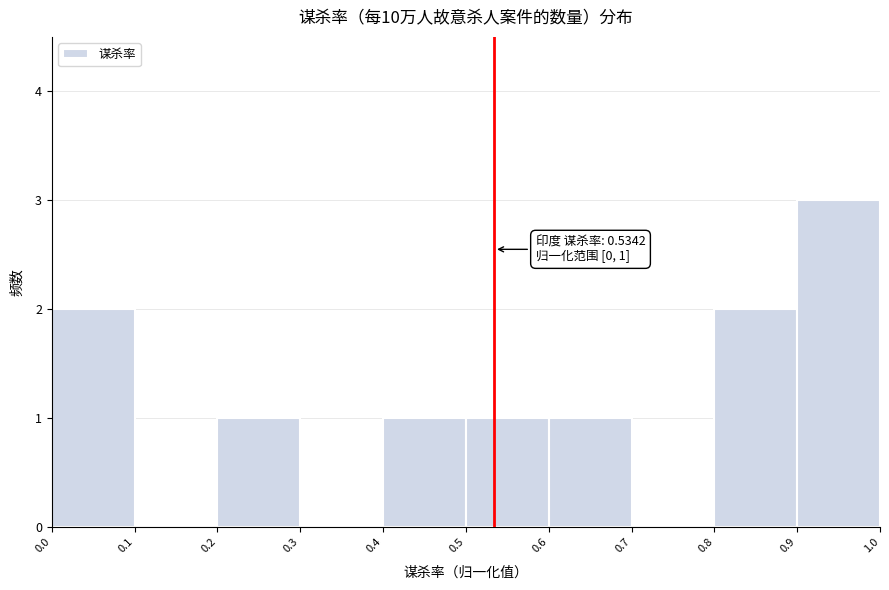

Over which range of the x-axis is the bar tallest?

0.9 to 1.0